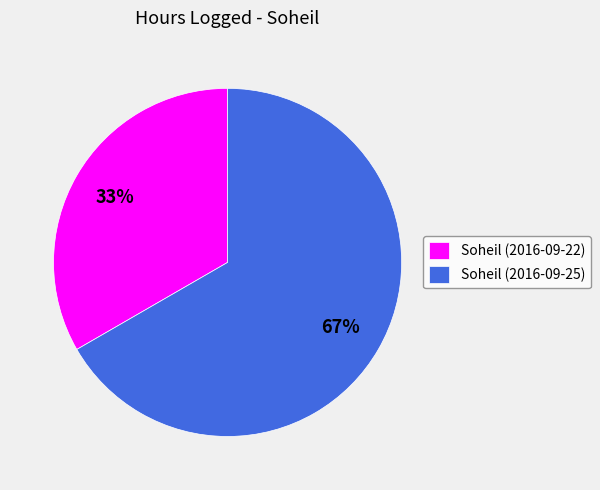

To the nearest percent, what percentage of the pie is Soheil (2016-09-25)?

67%